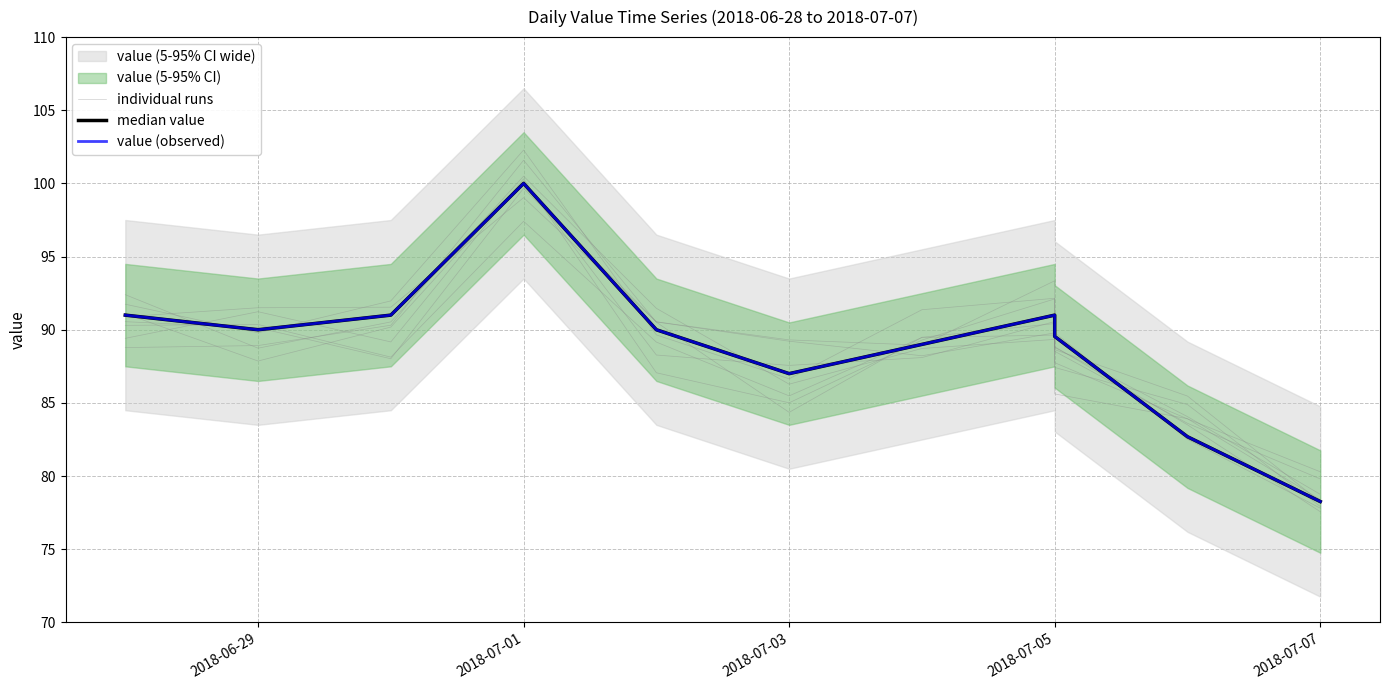

What is the average value of the value (observed) series?

89.0